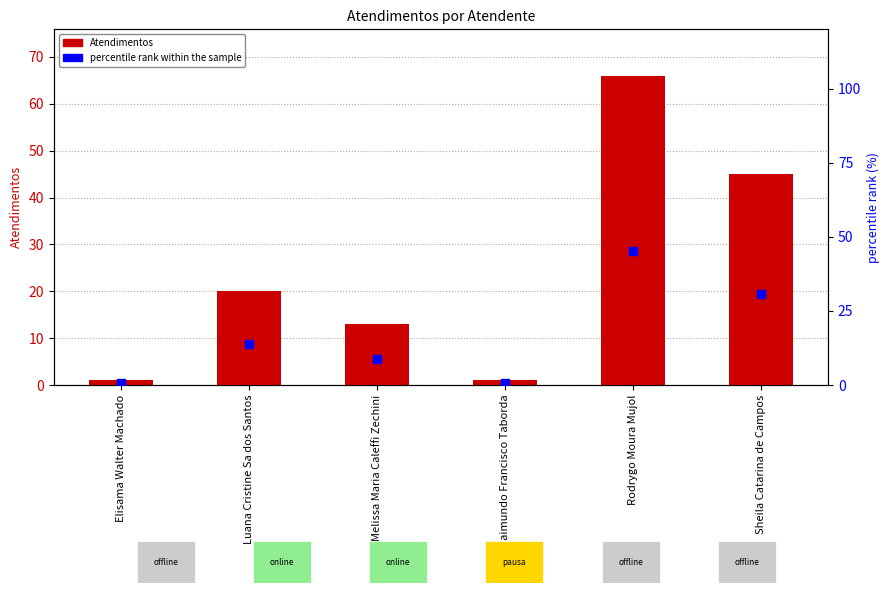

What are all the series names shown in the legend?

Atendimentos, percentile rank within the sample